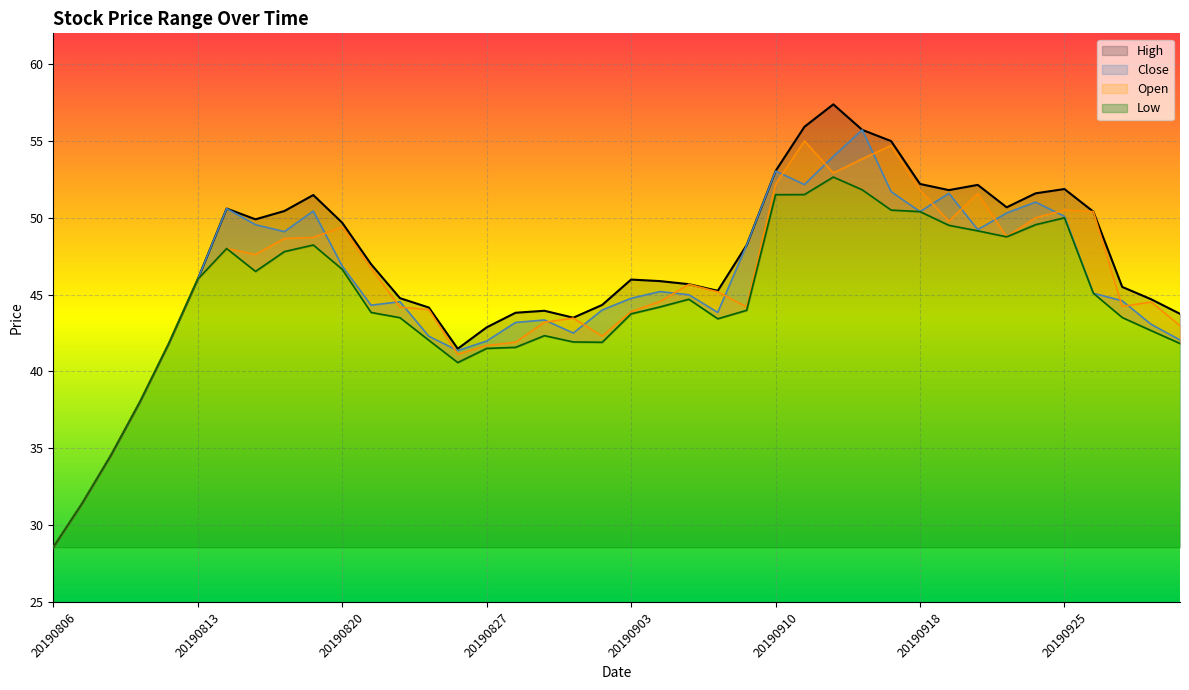

What is the difference between the second highest and second lowest values in the close series?

22.6